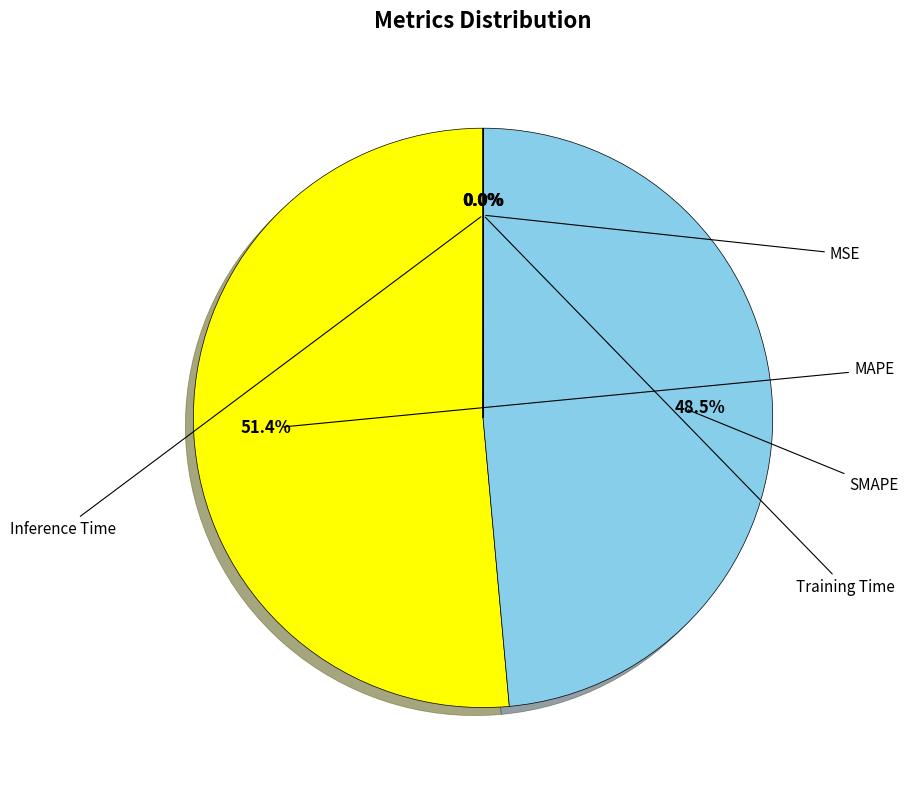

Is there any slice that represents more than half of the pie?

Yes